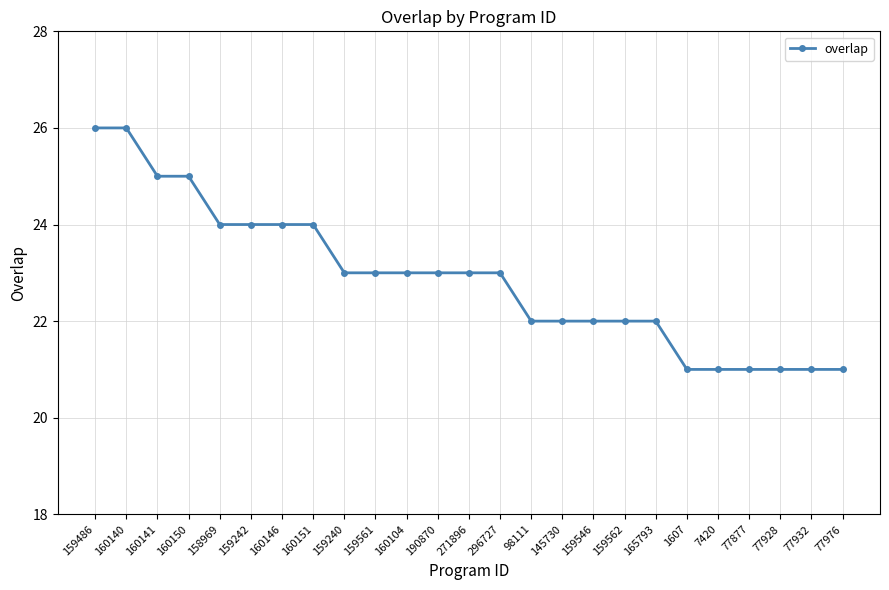

Reading right to left, transcribe all the data shown in this chart.

21	21	21	21	21	21	22	22	22	22	22	23	23	23	23	23	23	24	24	24	24	25	25	26	26